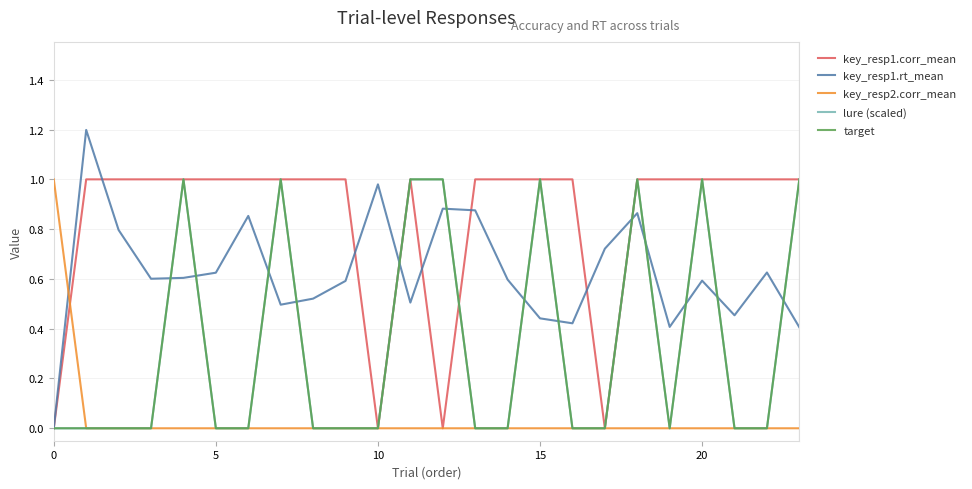

Is this an area chart (filled region under the line)?

No